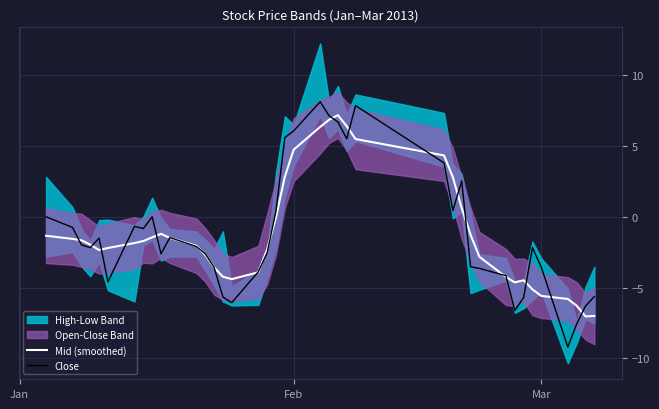

What is the sum of all Mid (smoothed) values?

-48.8